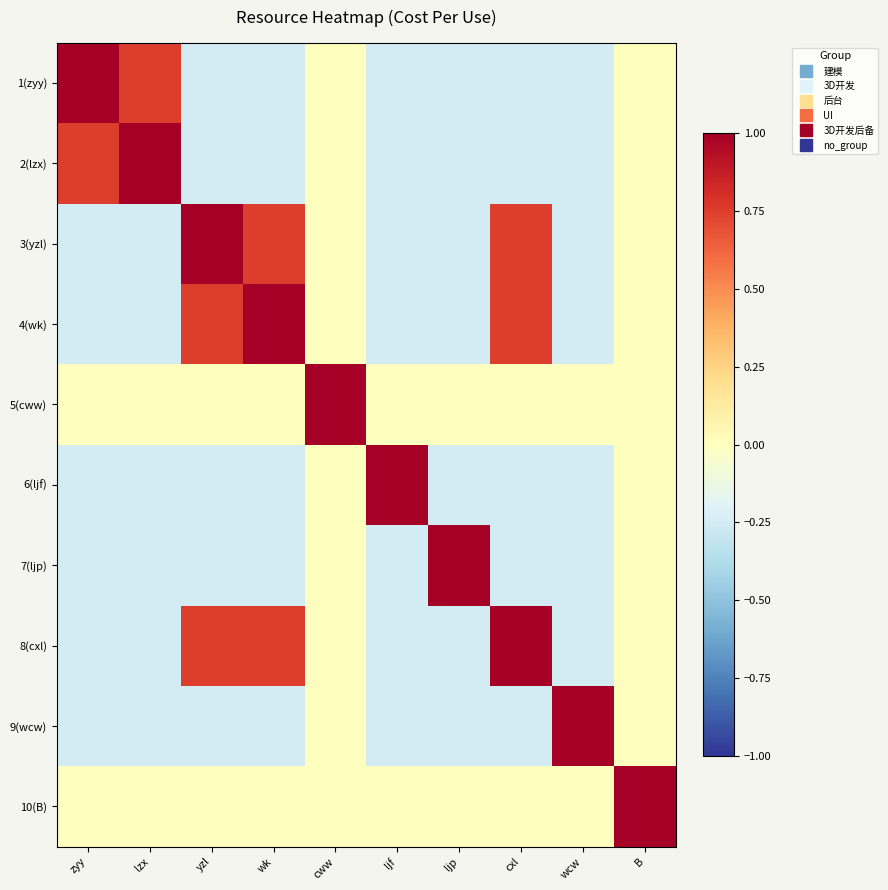

What is the difference between the highest and lowest values at lzx?

1.2